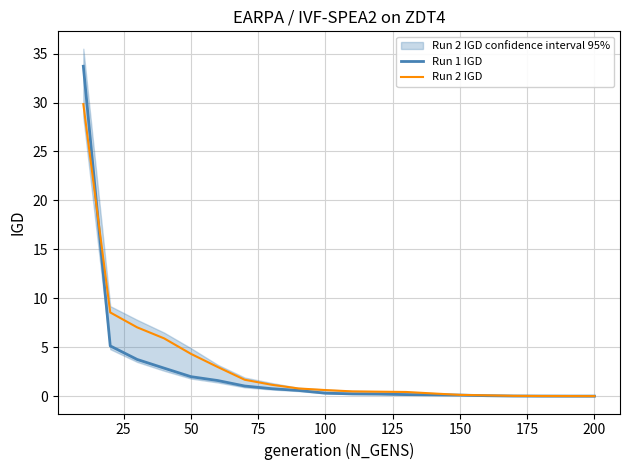

What is the highest value of the Run 2 IGD series?

29.8